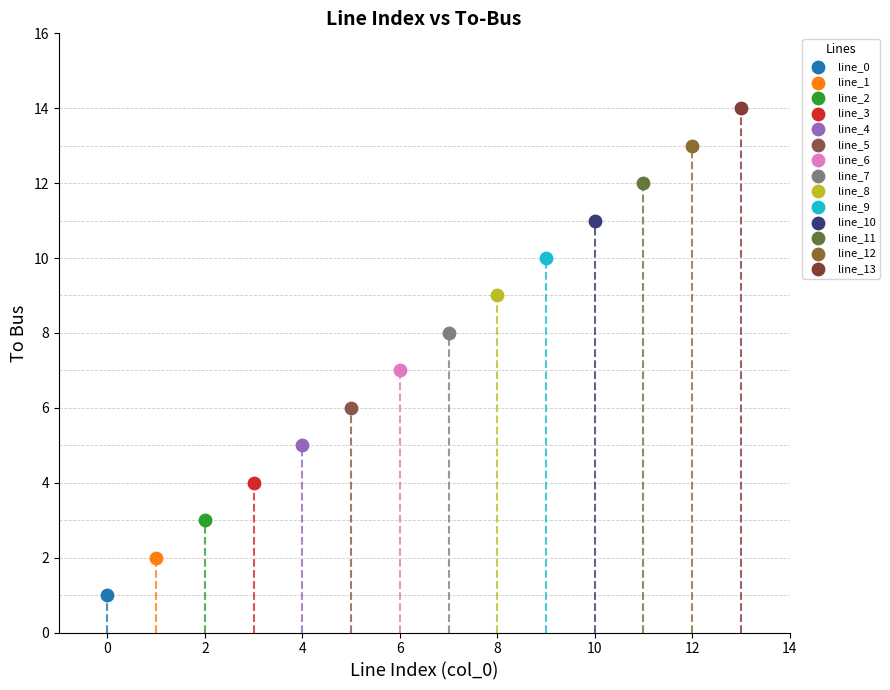

Which series reaches the minimum Y coordinate?

line_0